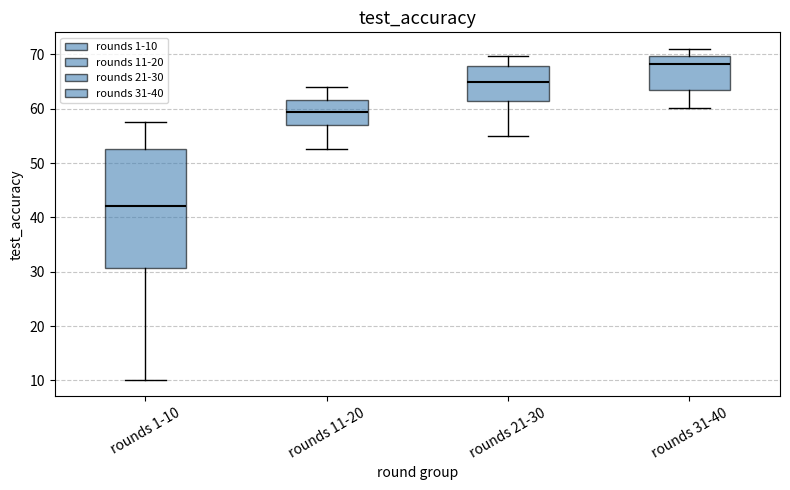

Comparing the boxes themselves (not the whiskers), which one is the tallest?

rounds 1-10